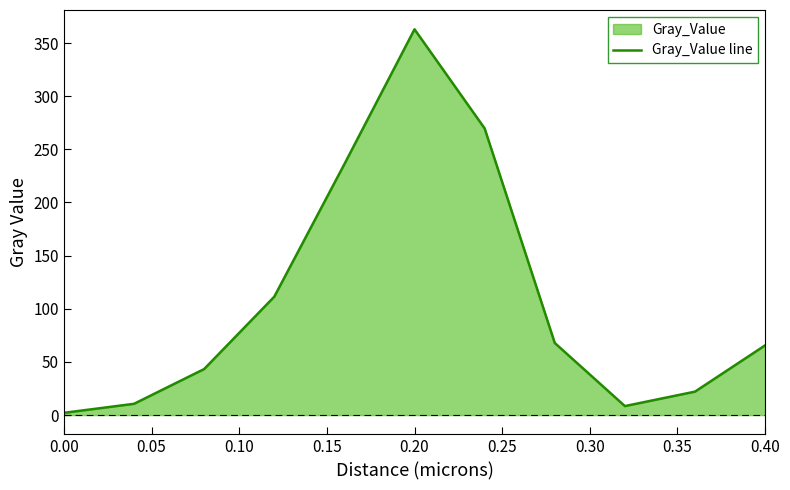

True or false: there are more than 1 points higher than both neighbors.

False